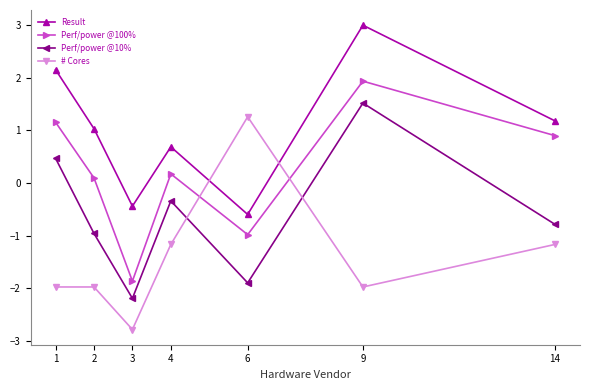

Rank the series at 2 from lowest to highest value.

# Cores, Perf/power @10%, Perf/power @100%, Result